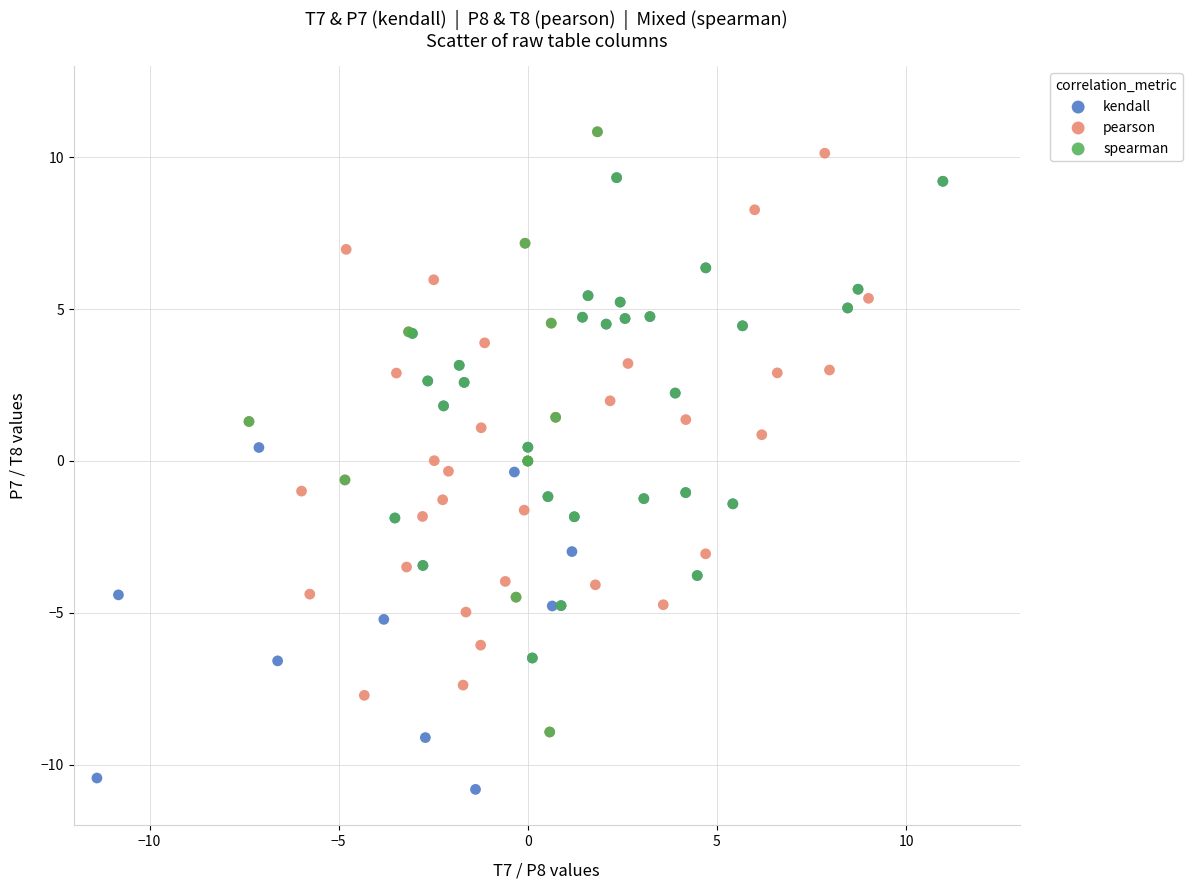

Which series reaches the minimum Y coordinate?

kendall